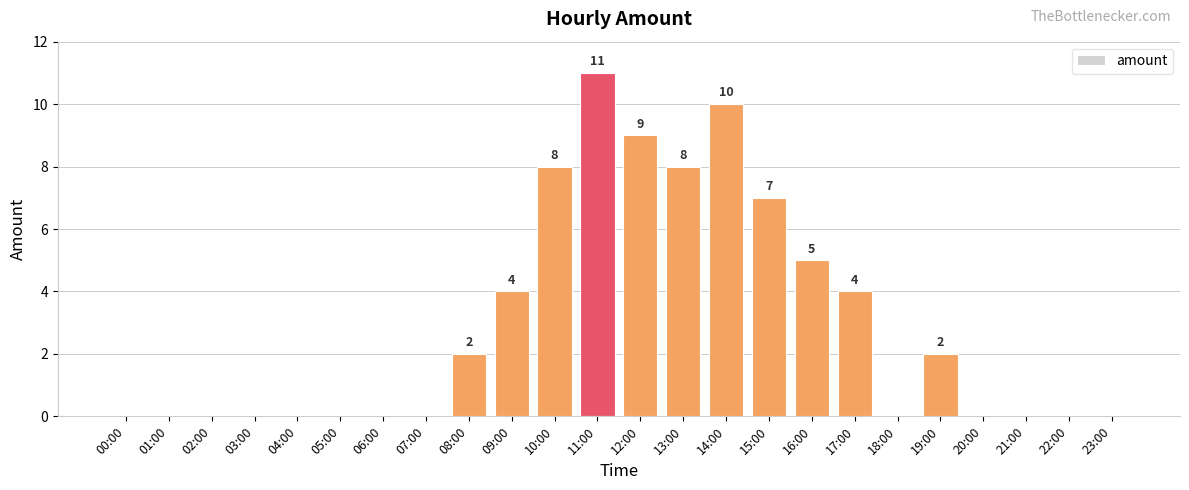

The value at 15:00 is 10. True or false?

False